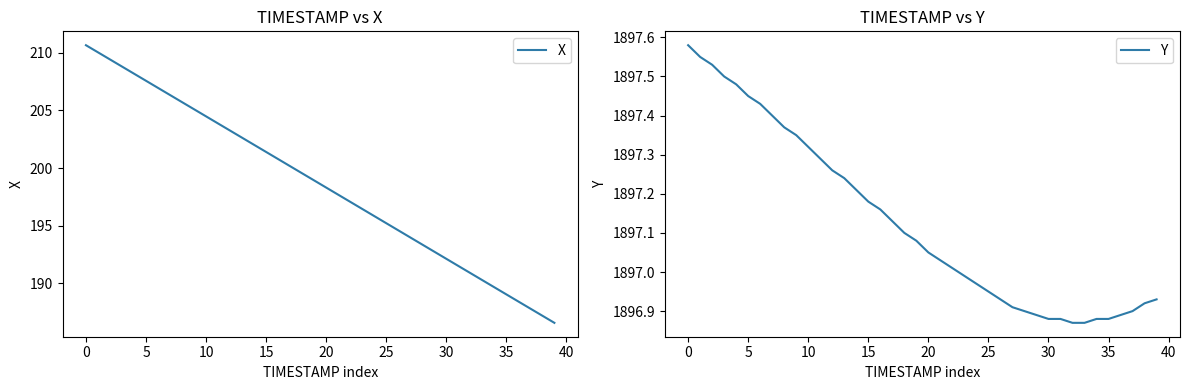

Rank the series by their maximum value, from lowest to highest.

X, Y